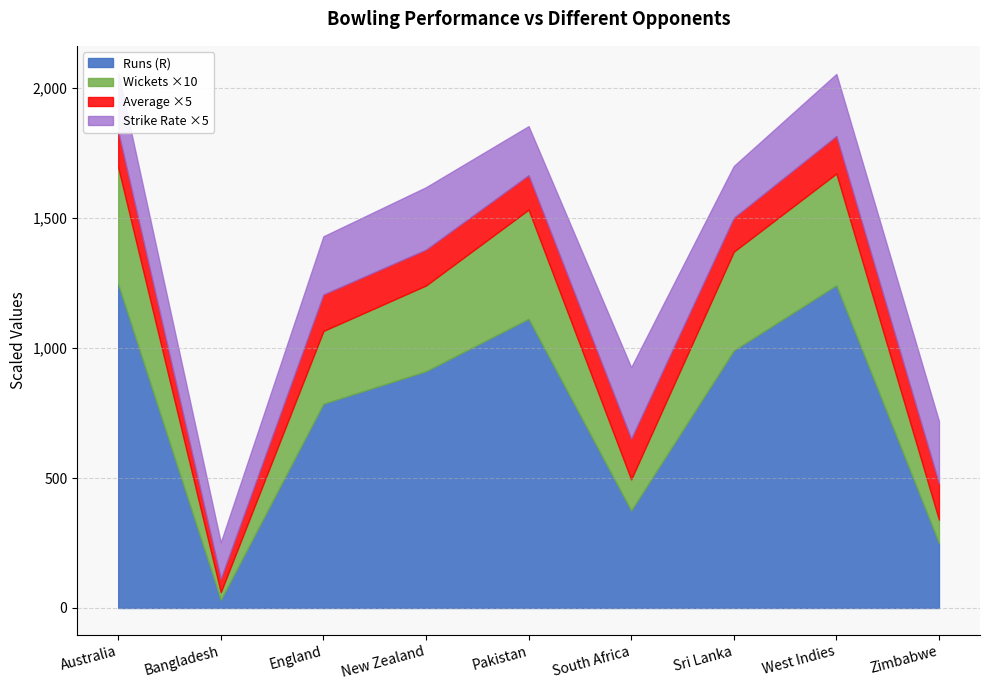

What is the label of the 2nd point from the right?

West Indies